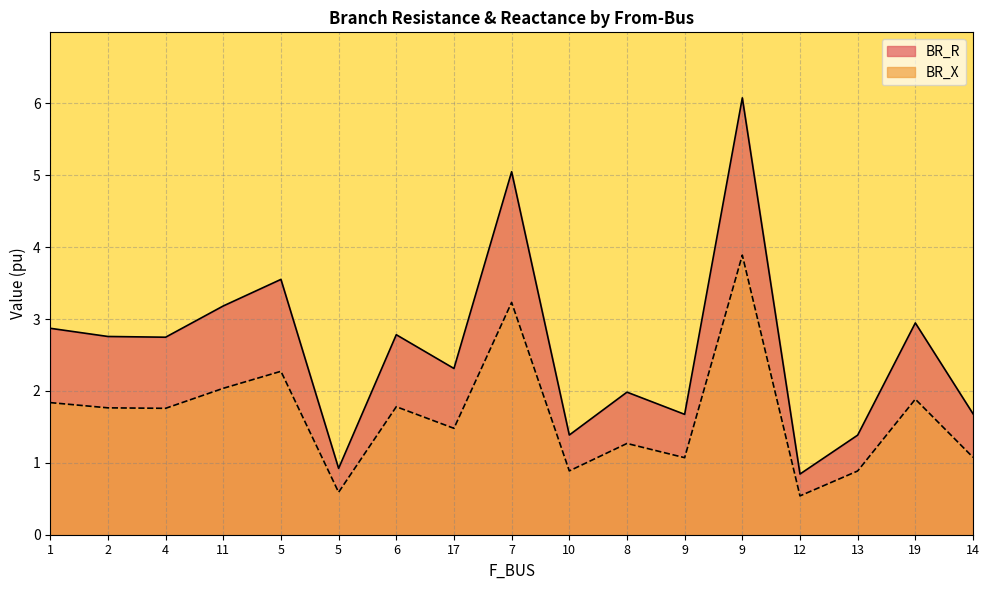

What is the sum of the BR_R values at 5 and 10?

2.3